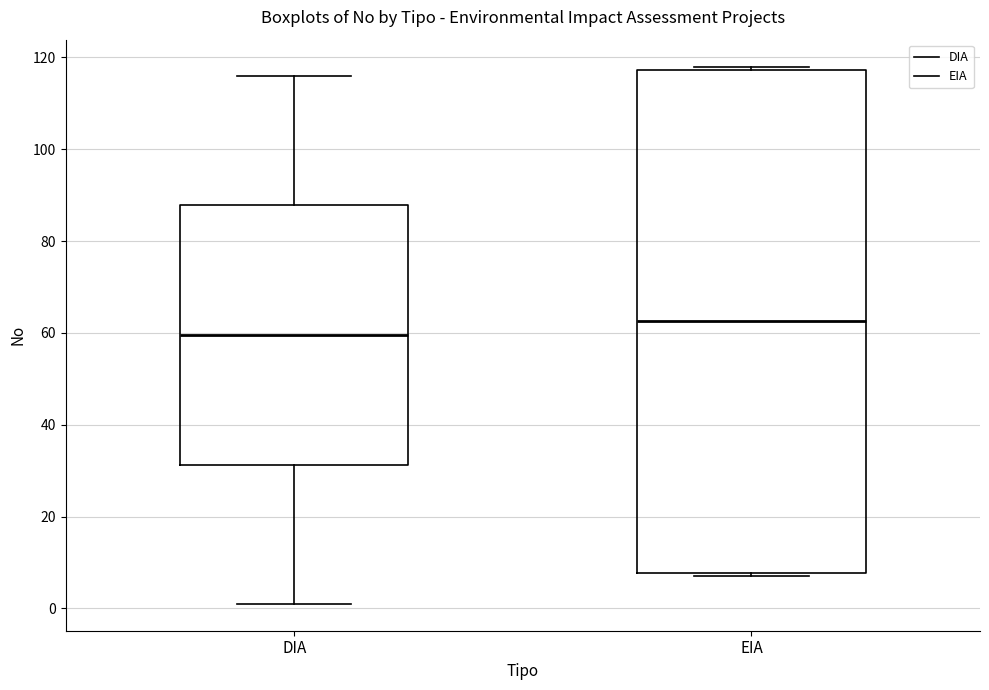

Reading left to right, transcribe this box plot: for each box, give where its median line is, the range the box spans, and where its two whiskers end, as read against the y-axis. The values are not printed on the chart, so give them approximately, as read against the axis.

DIA: median 60, box 32 to 88, whiskers 2 to 116
EIA: median 62, box 8 to 118, whiskers 8 (just below the box's lower edge) to 118 (just above the box's upper edge)